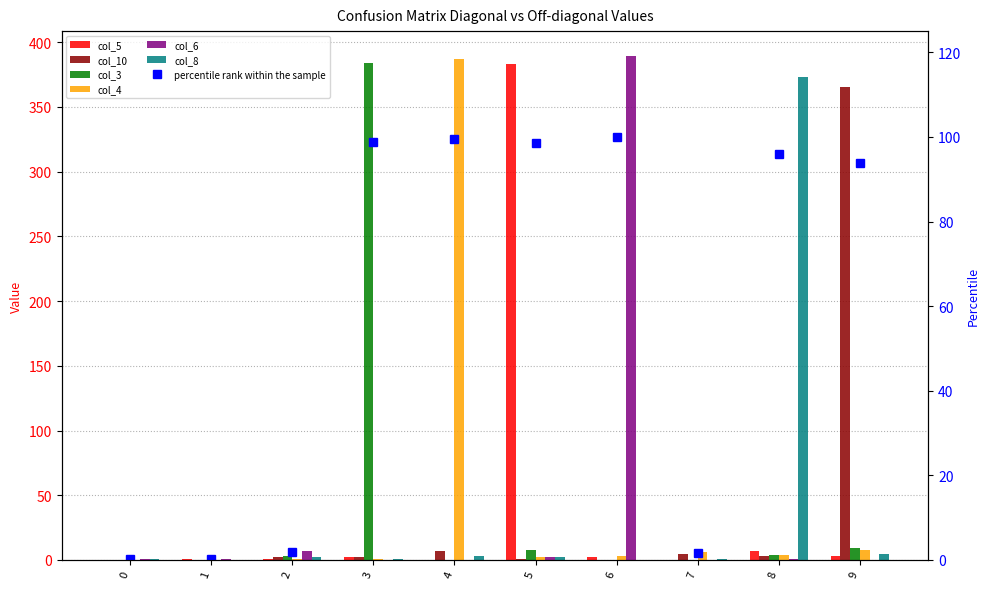

At which label does col_3 first exceed 3?

3